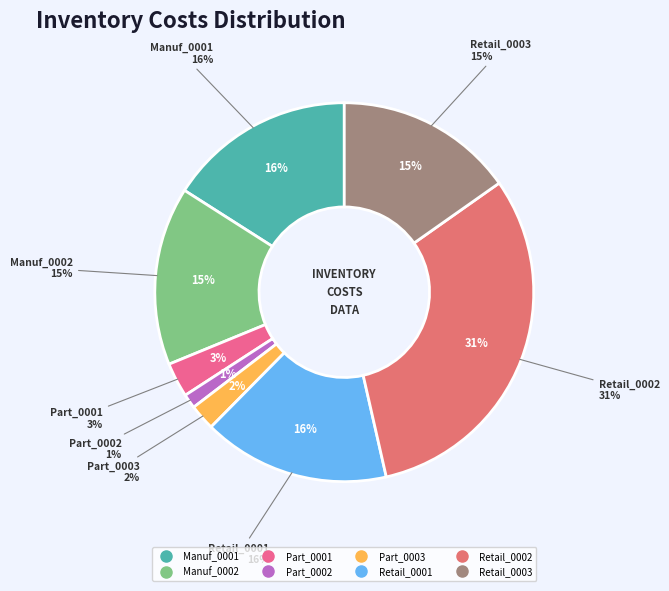

To the nearest percent, what is the difference between the largest and smallest slice percentages?

30%